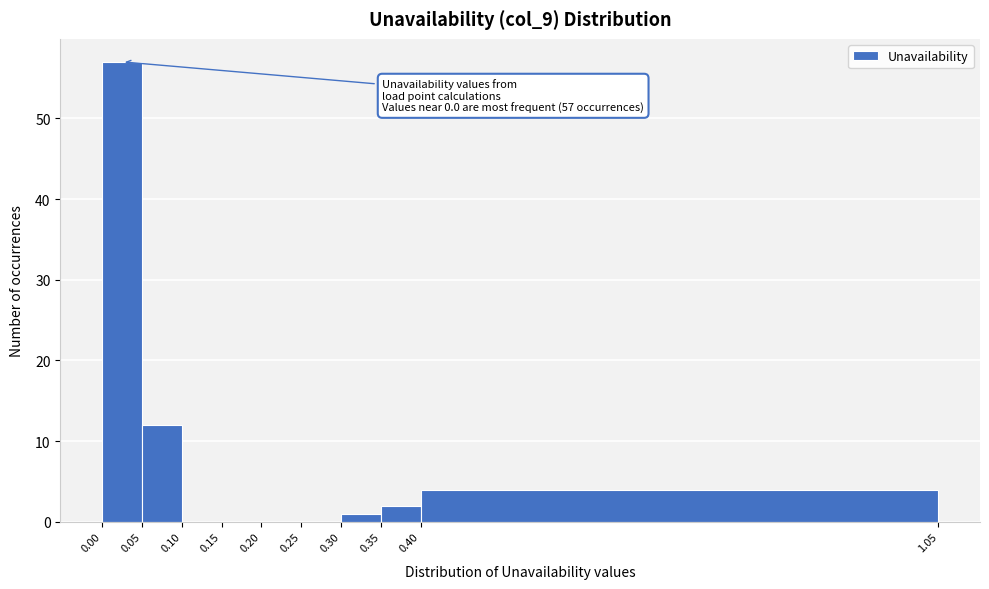

Over which range of the x-axis is the bar tallest?

0.00 to 0.05